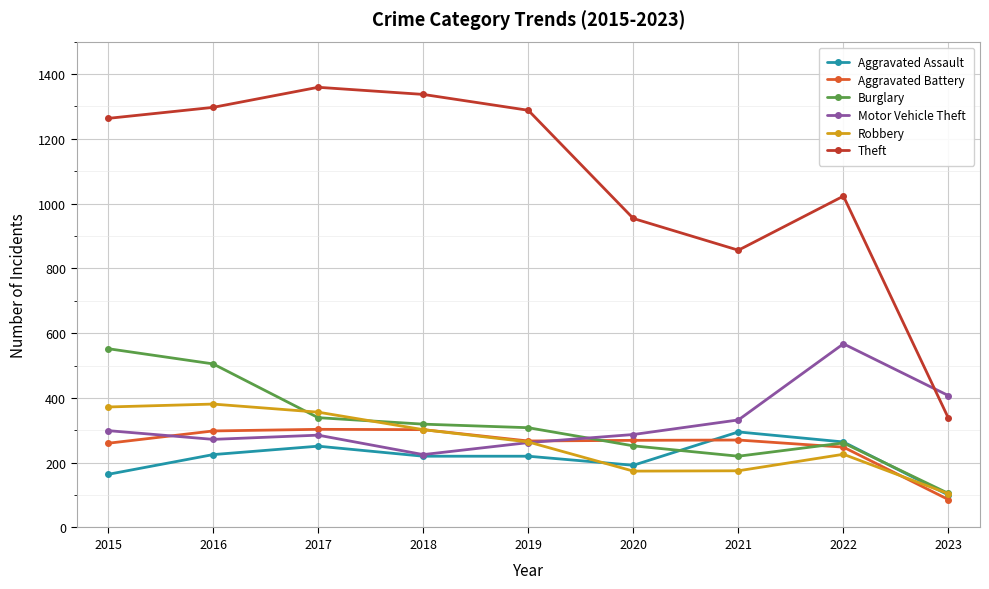

True or false: Theft and Burglary cross at least once.

False